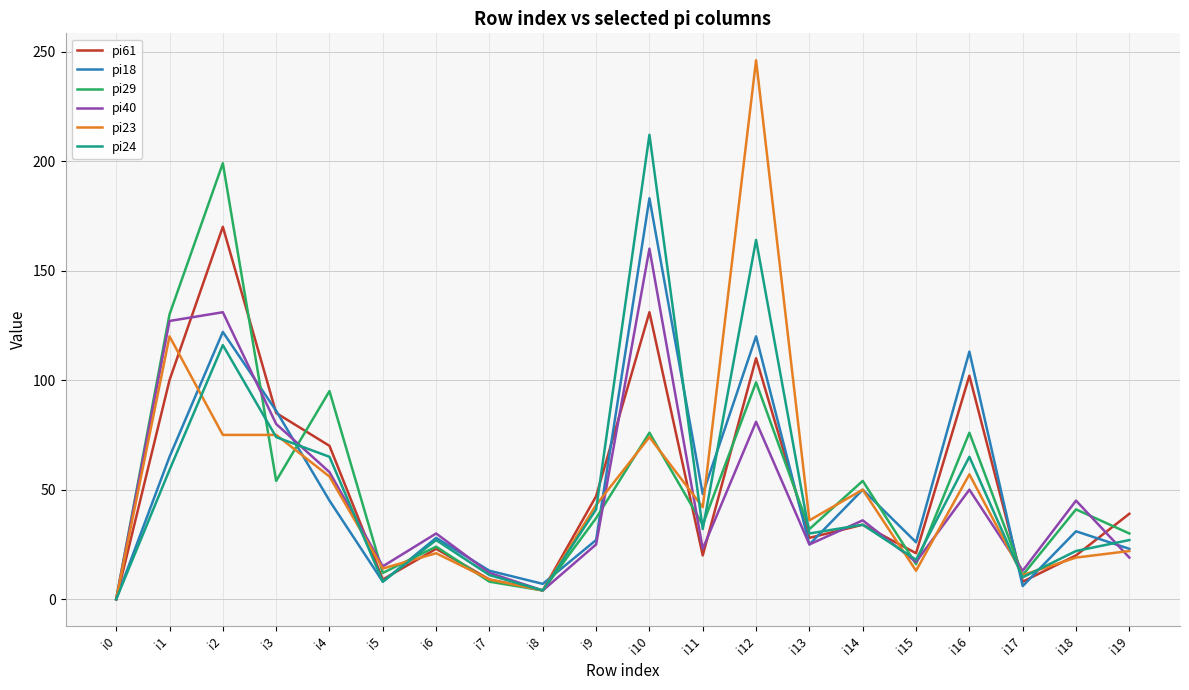

What is the spread (max minus min) of values at i18?

26